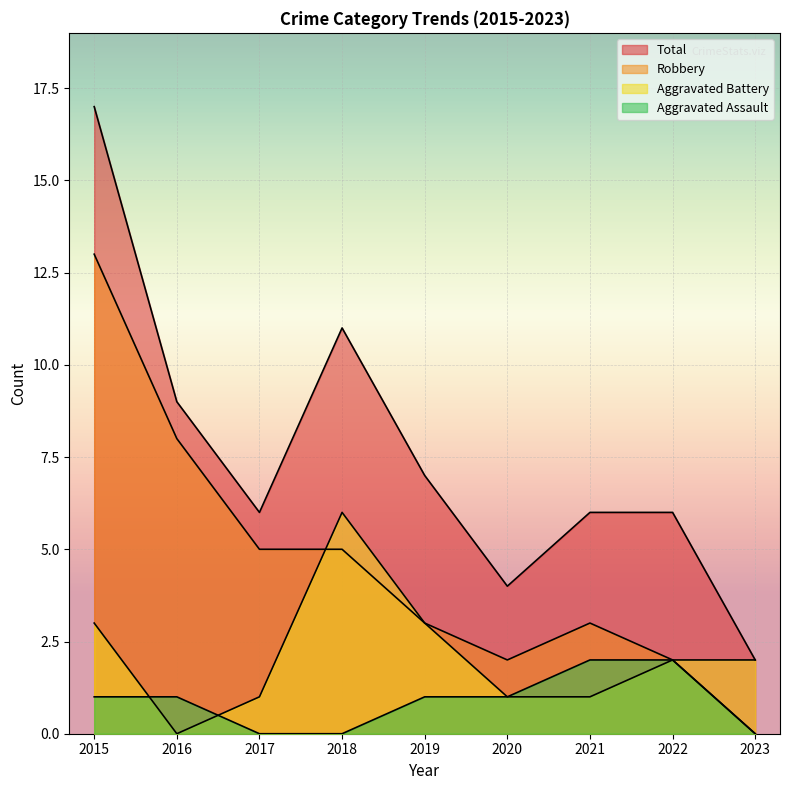

Which series has the largest range (max minus min)?

Total